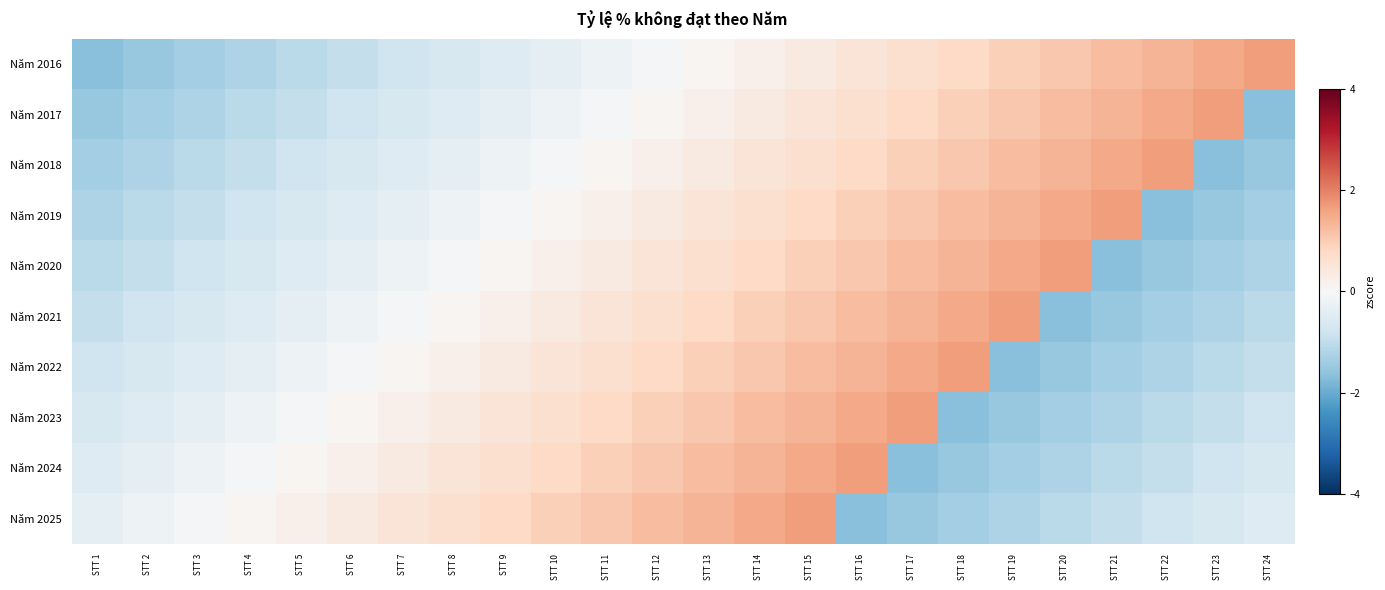

Count the number of categories in the chart.

24